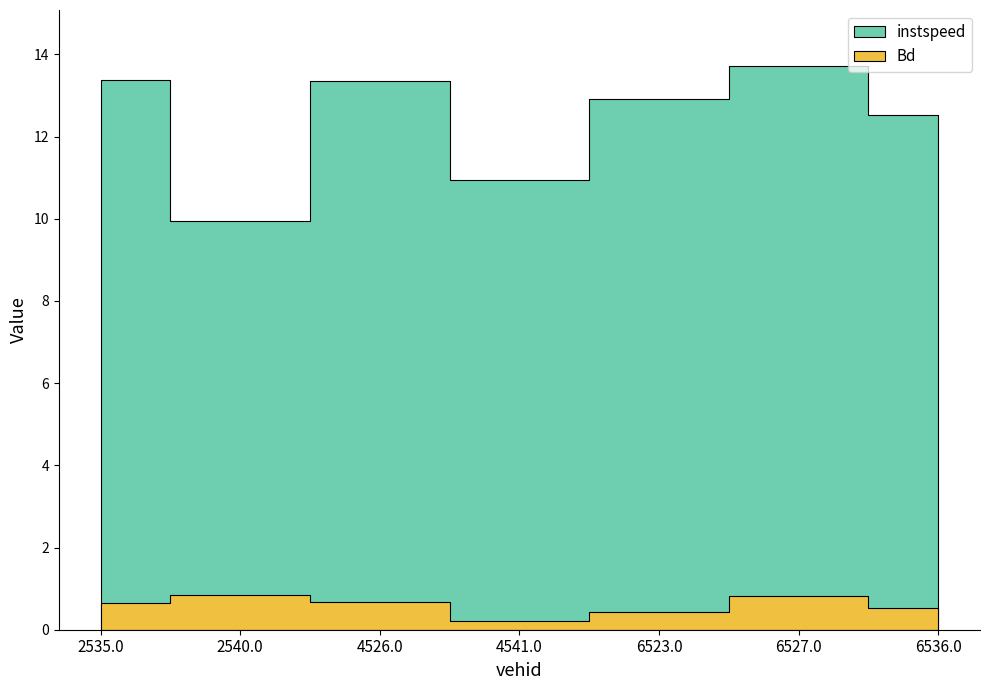

The Bd series shows 0.5 at 6536.0. True or false?

True